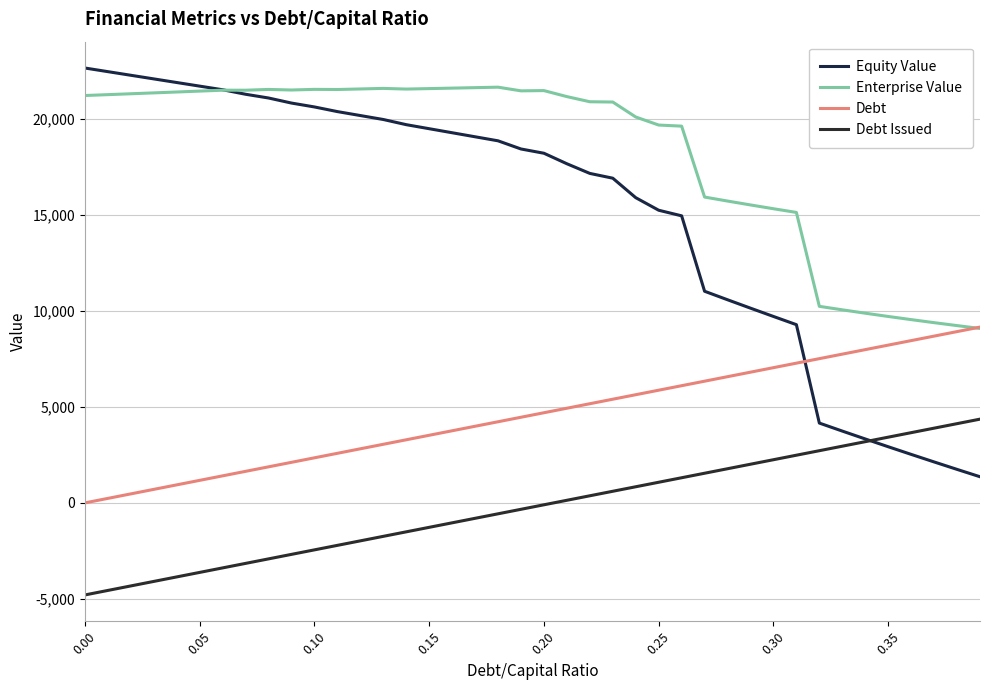

List the series in order of their overall mean, highest first.

Enterprise Value, Equity Value, Debt, Debt Issued